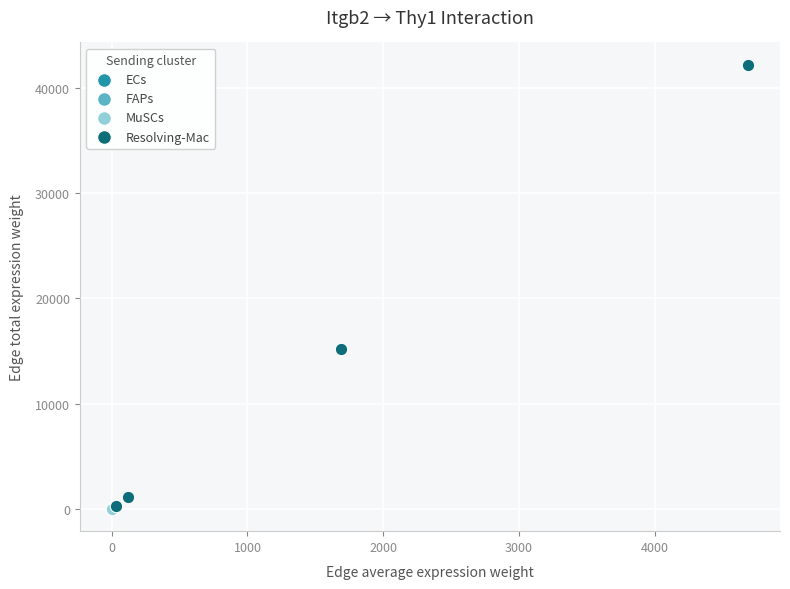

Which series contains the highest Y value?

Resolving-Mac